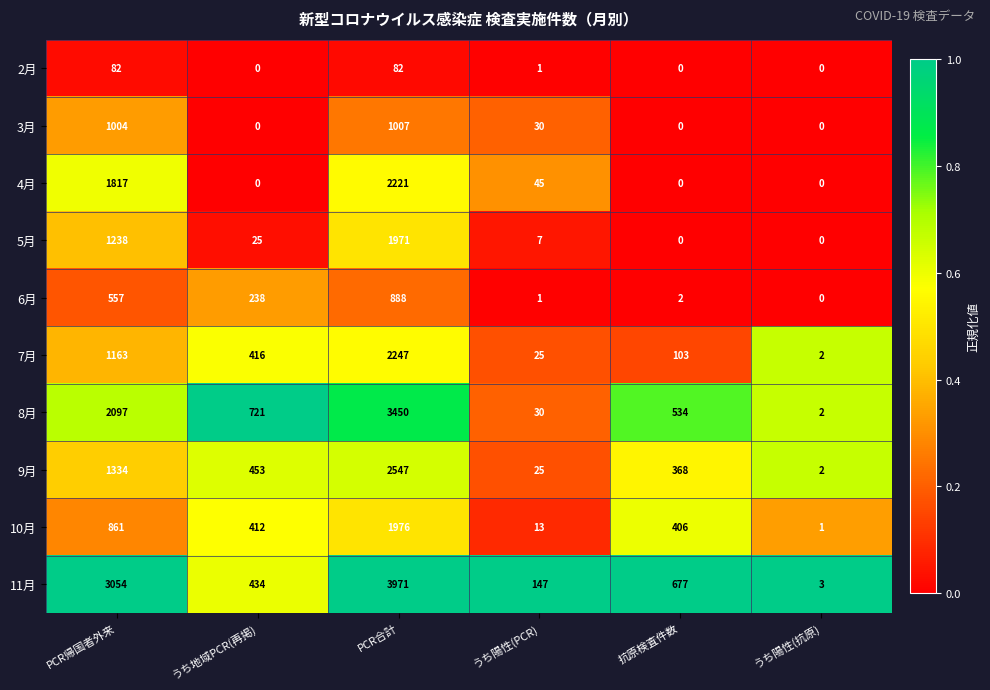

The value of 2月 at PCR合計 is 21. True or false?

False